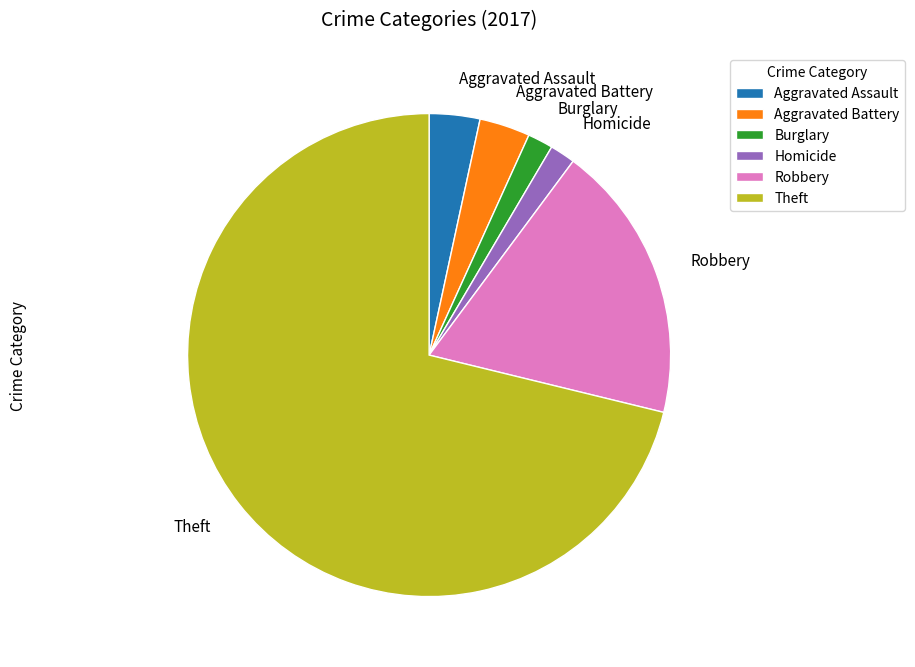

Which slice is the largest?

Theft